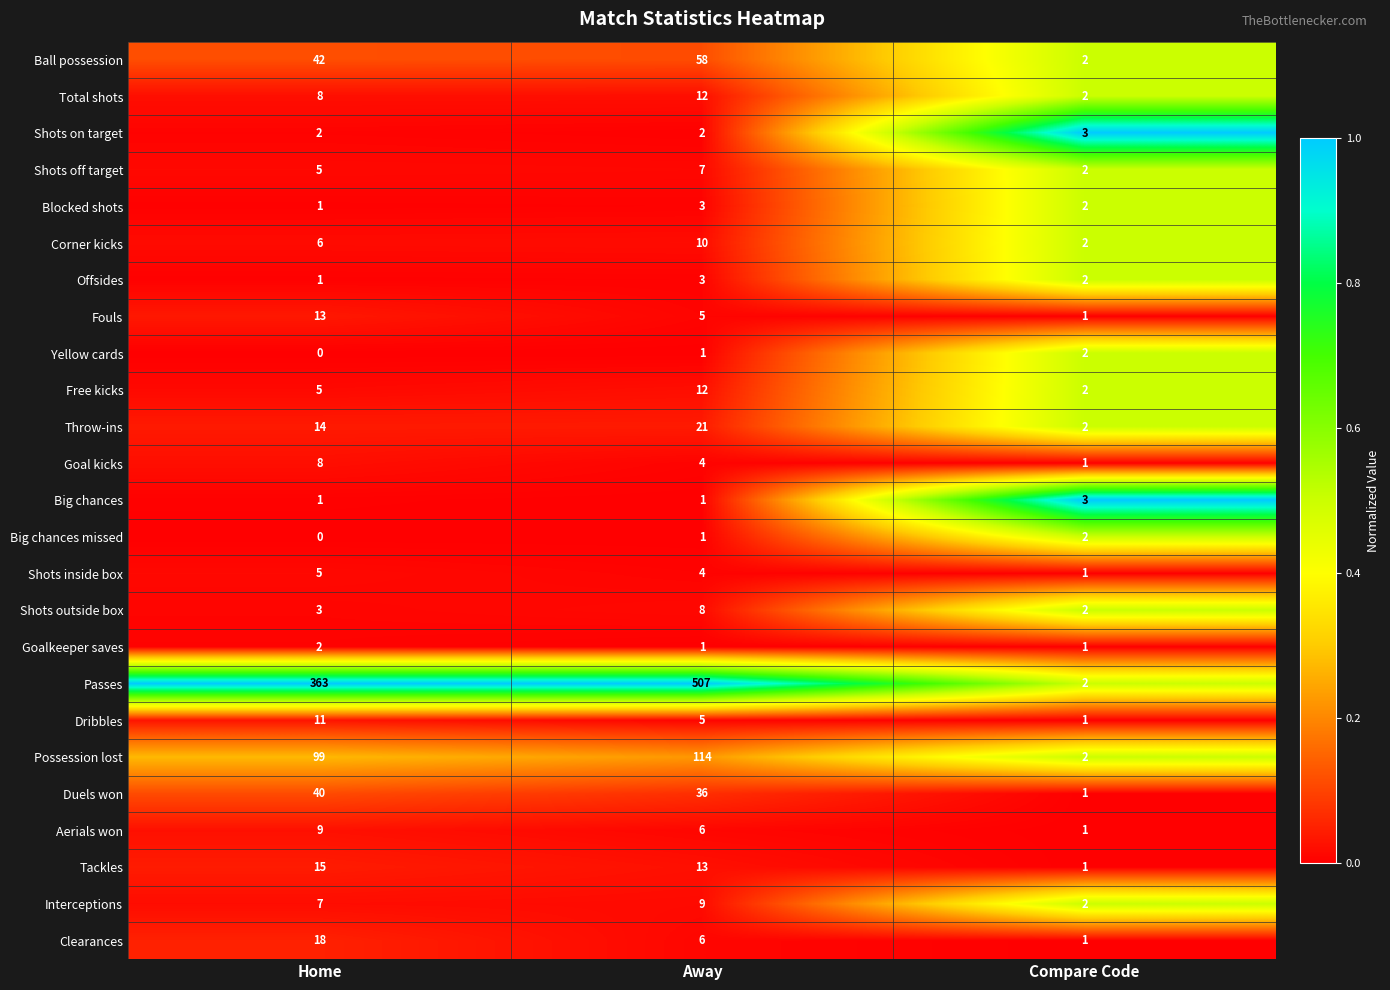

List the labels in order of Fouls value, smallest first.

Compare Code, Away, Home